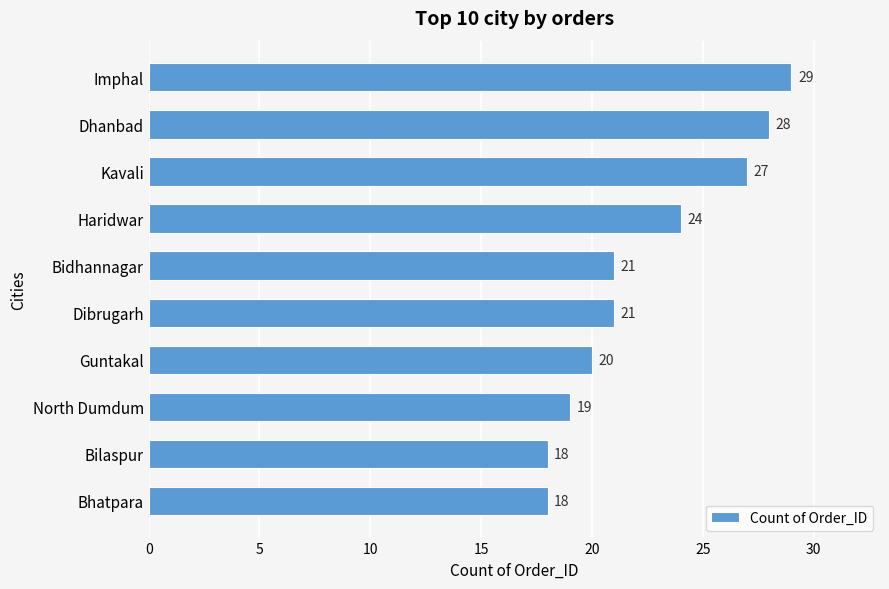

What is the minimum value shown in the chart?

18